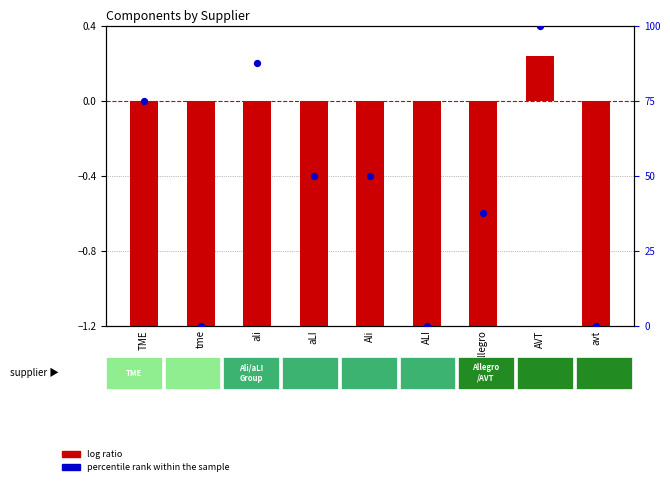

Is the value of percentile rank within the sample at Allegro greater than the value of log ratio at AVT?

Yes